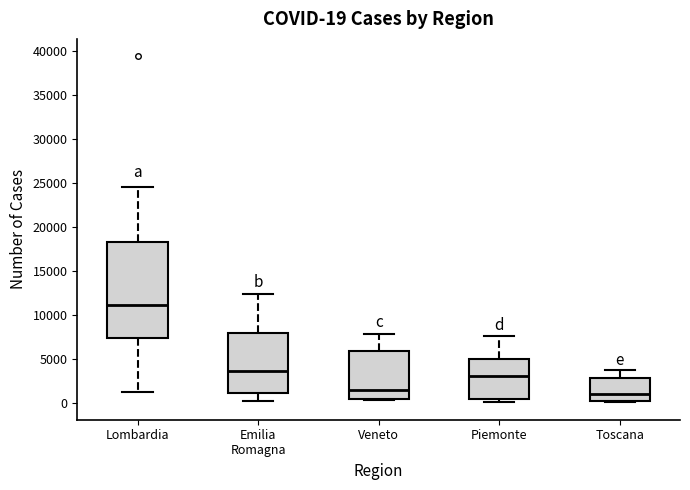

Which box has the highest median line?

Lombardia